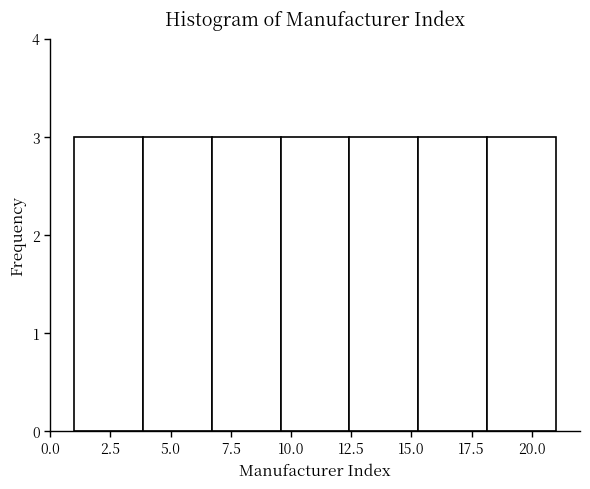

Reading left to right, list every bar in this chart as the range it spans on the x-axis followed by its height. Neither the bar edges nor the heights are printed on the chart, so give them approximately, as read against the axes.

1.0 to 4.0: 3
4.0 to 6.5: 3
6.5 to 9.5: 3
9.5 to 12.5: 3
12.5 to 15.5: 3
15.5 to 18.0: 3
18.0 to 21.0: 3